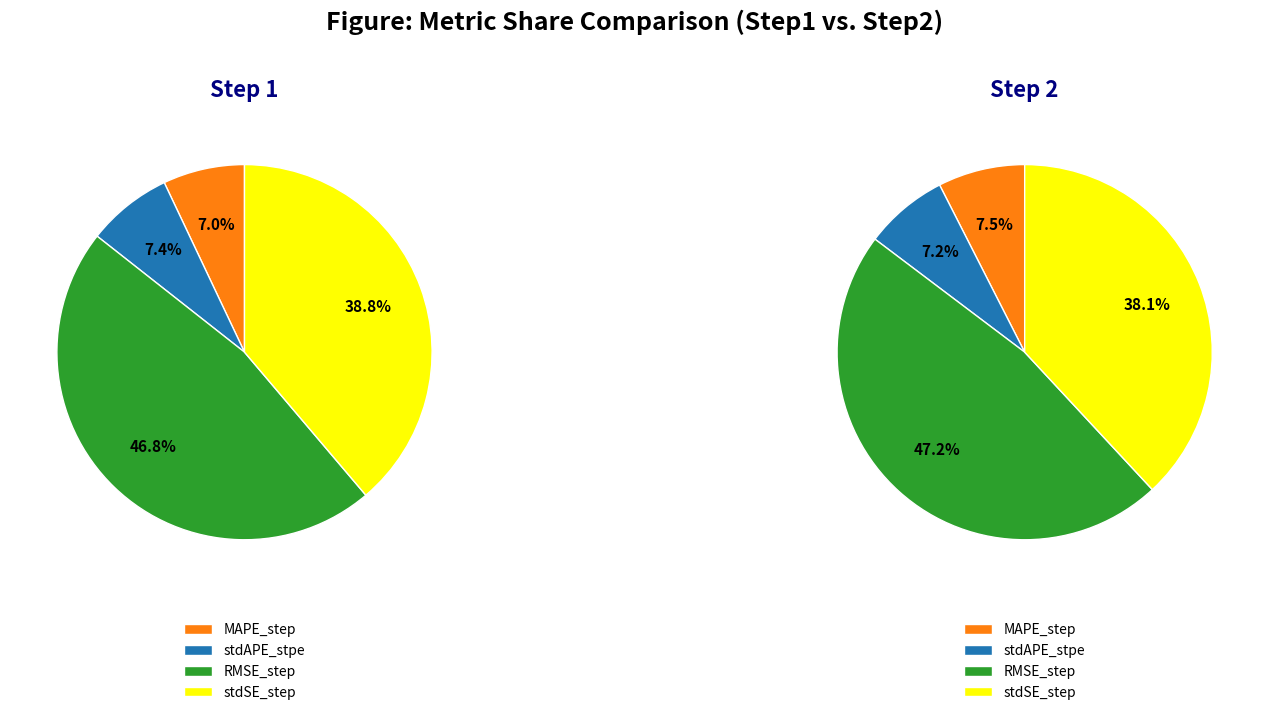

Does RMSE_step account for over 50% of the chart?

No